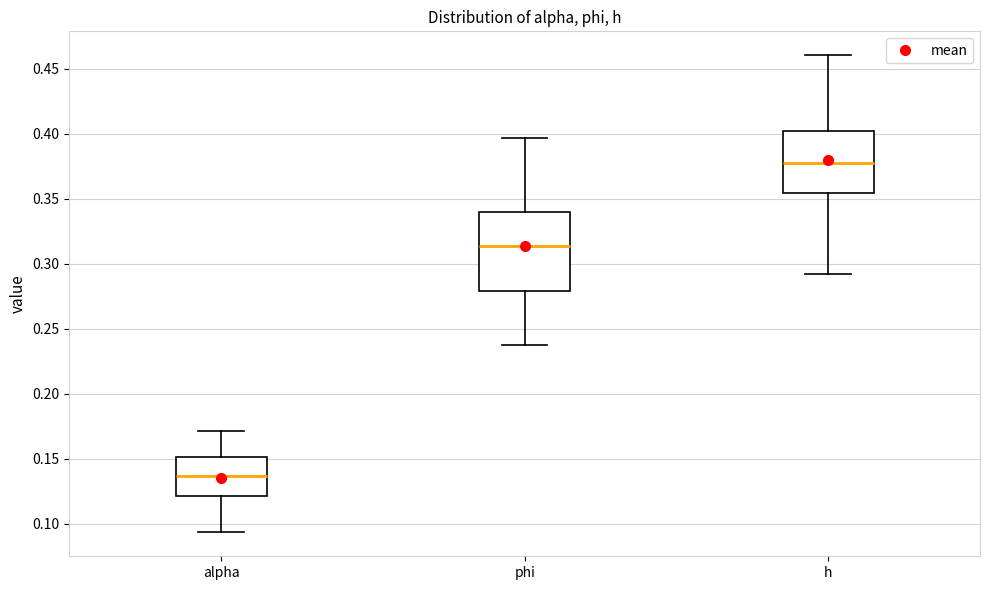

Where is the lower edge of the box for phi on the y-axis? The values are not printed on the chart, so give them approximately, as read against the axis.

0.280